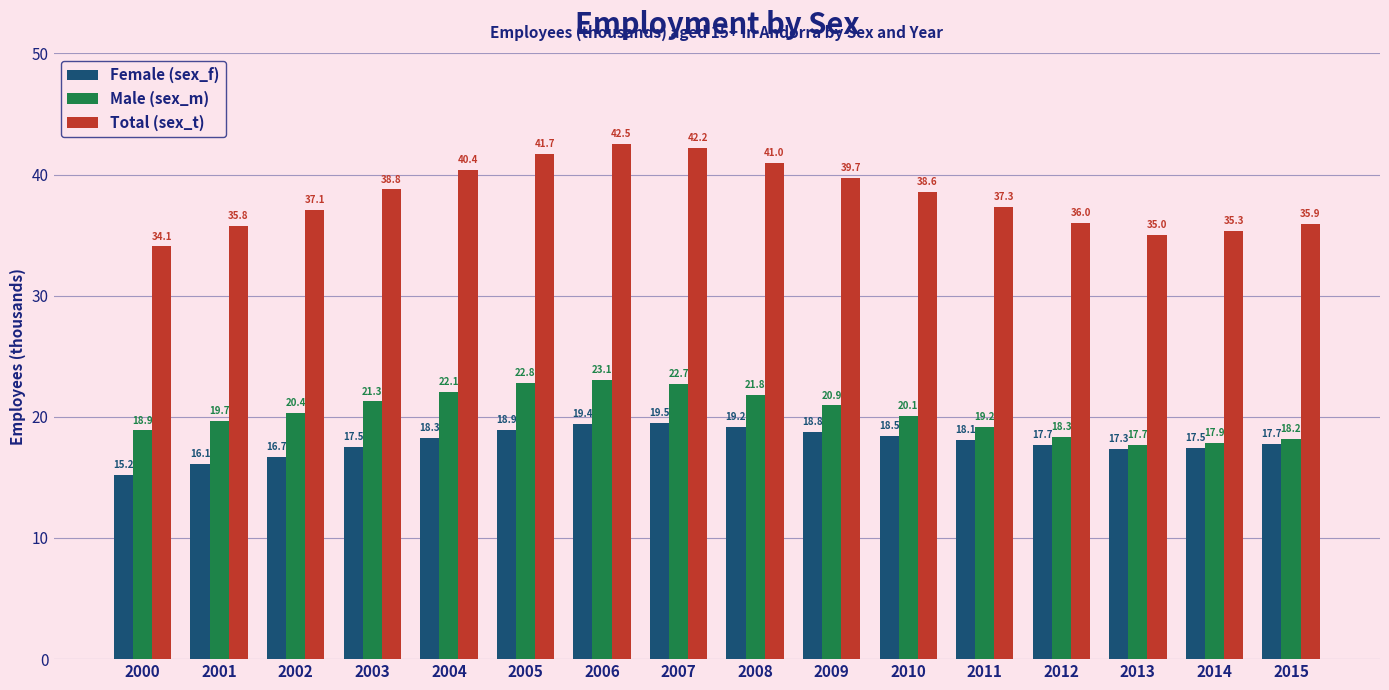

At how many categories does at least one series exceed 30?

16